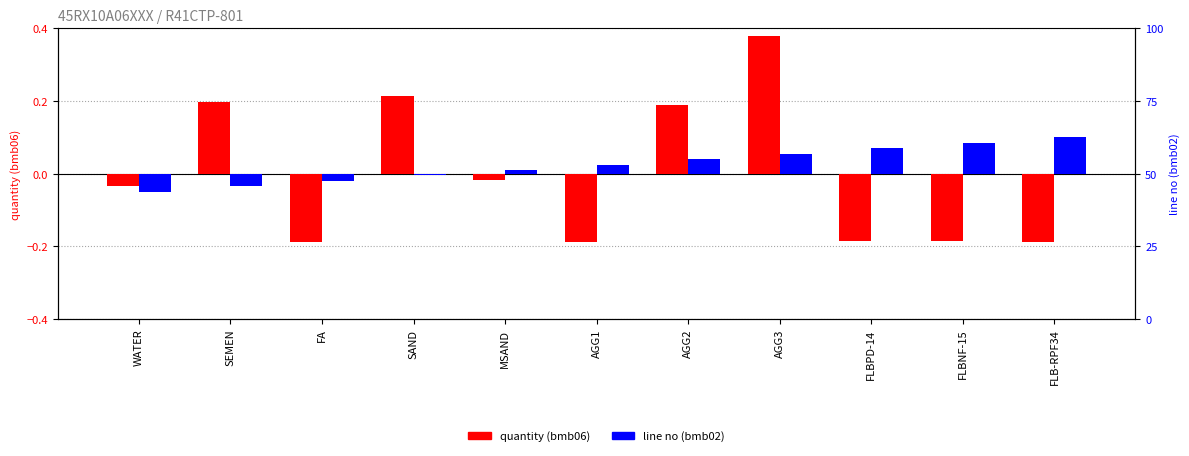

The quantity (bmb06) series shows -0.0 at MSAND. True or false?

False